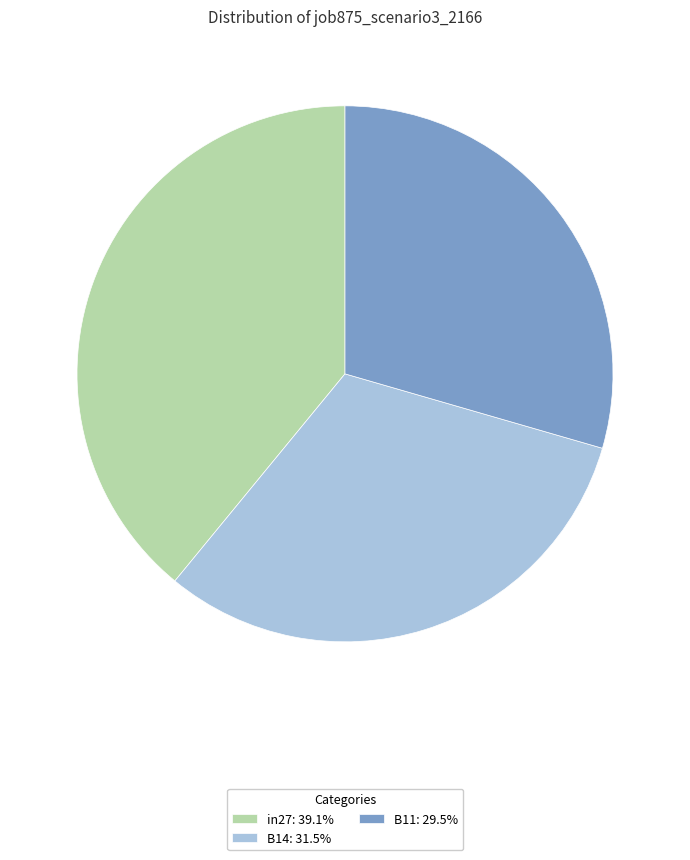

Does any single category account for the majority?

No